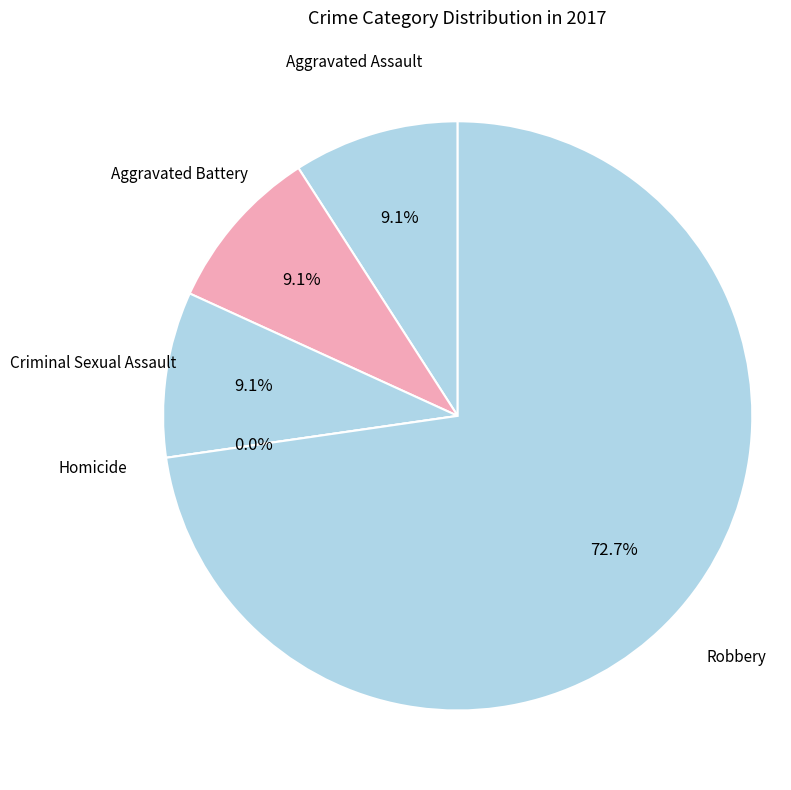

Combined, do Aggravated Assault and Homicide account for over 50%?

No